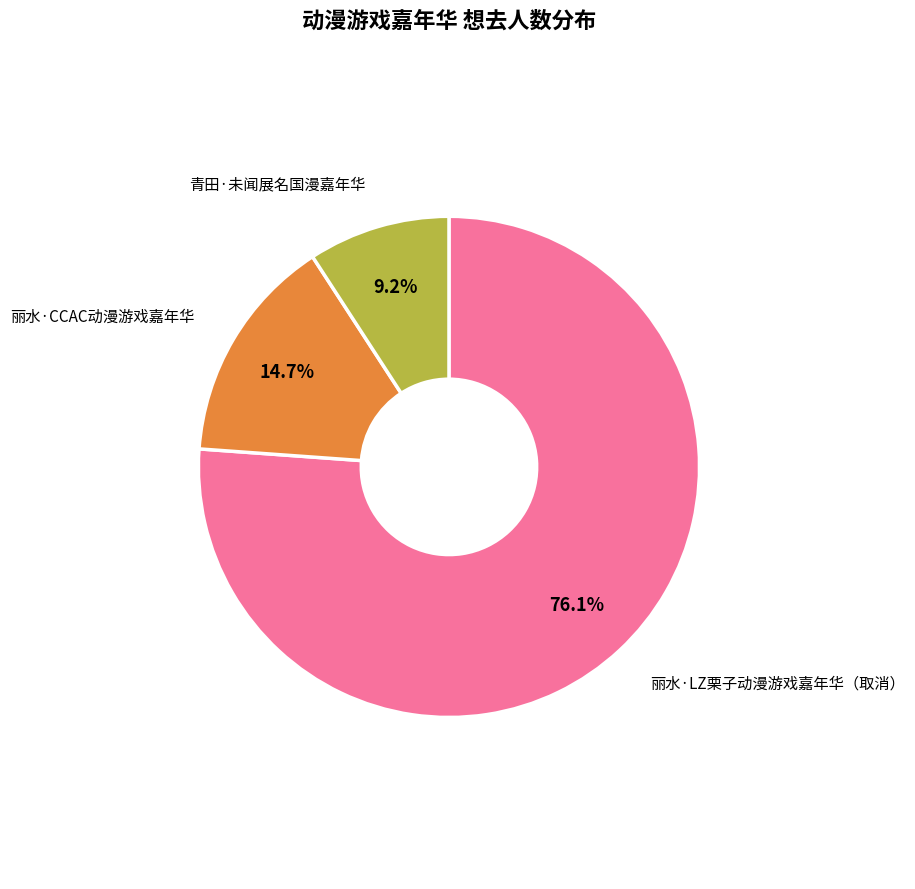

To the nearest percent, what is the combined percentage of 青田·未闻展名国漫嘉年华 and 丽水·LZ栗子动漫游戏嘉年华（取消）?

85%